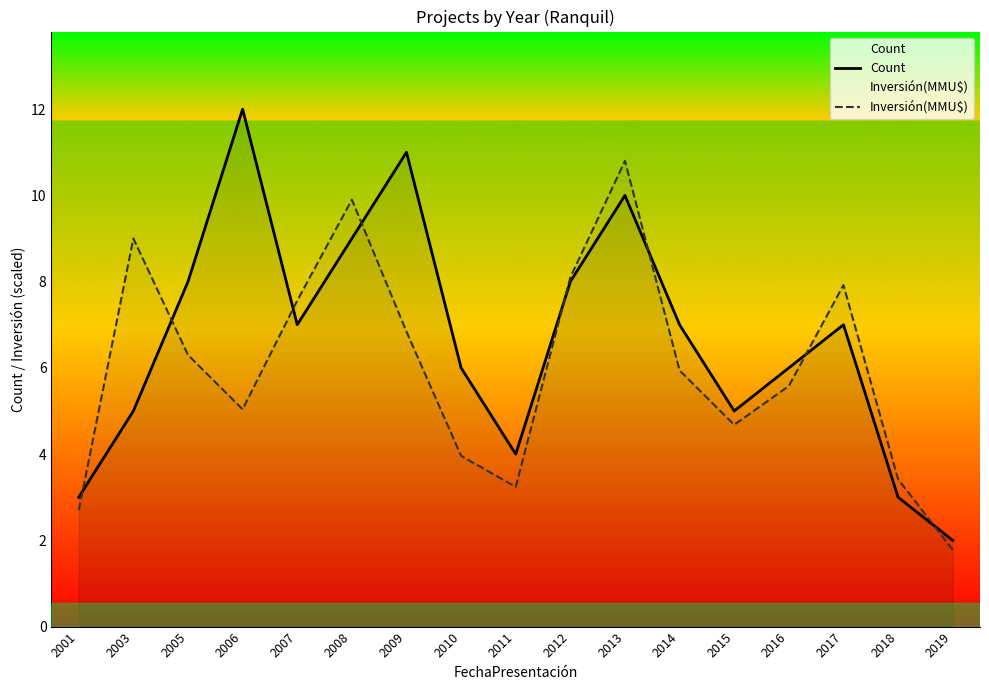

Between which two adjacent categories do Count and Inversión(MMU$) first intersect?

2001 and 2003